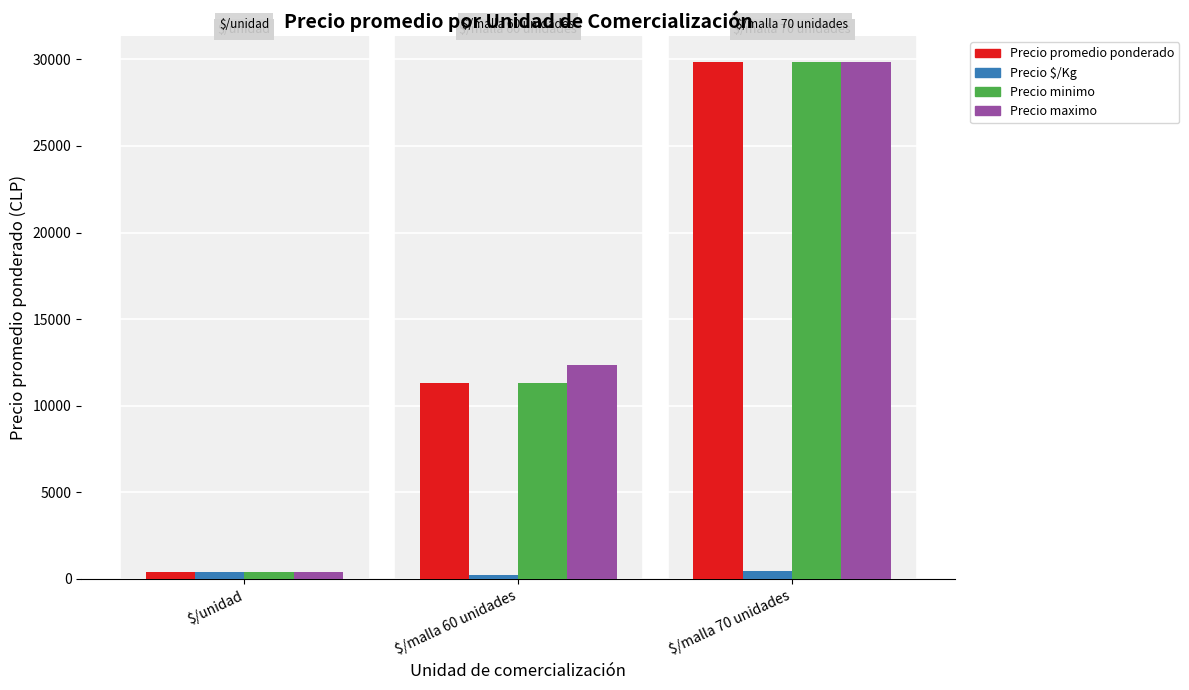

What is the difference between the highest and lowest values at $/malla 60 unidades?

12133